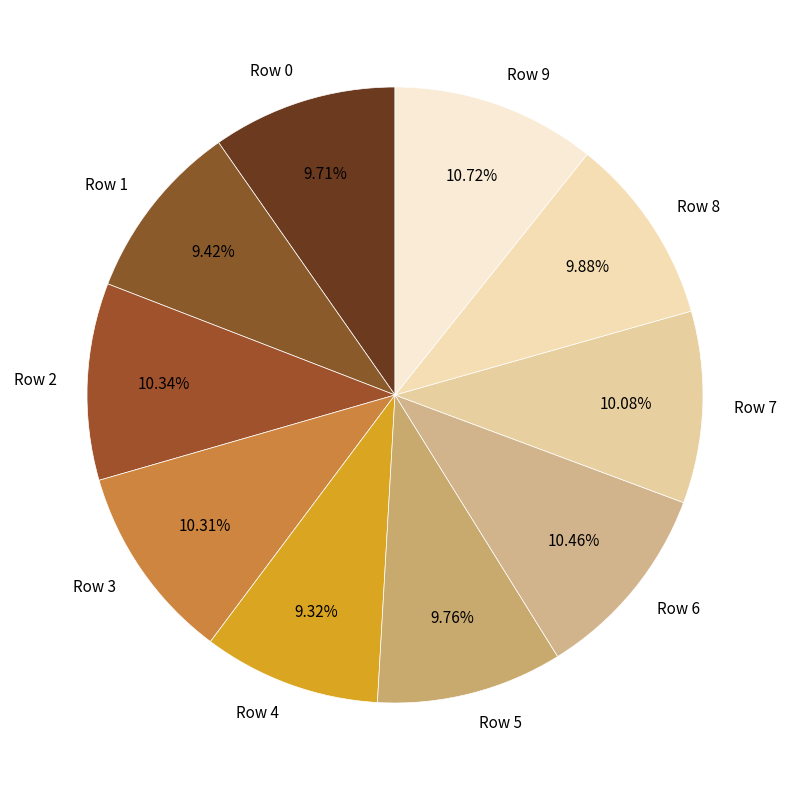

To the nearest percent, what is the average slice percentage?

10%